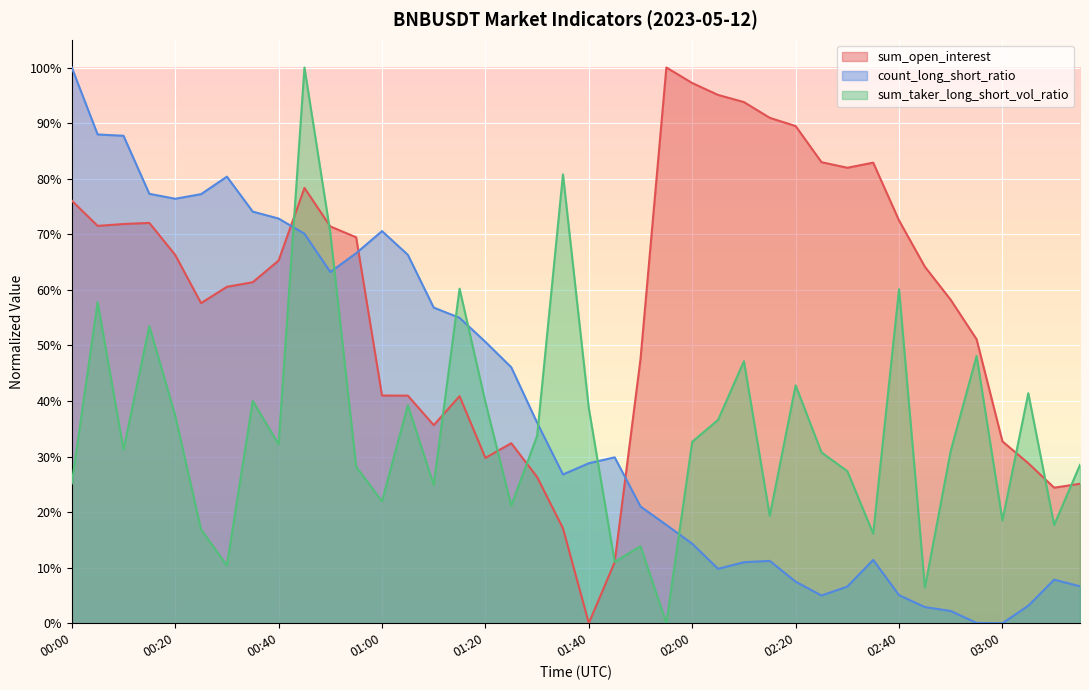

What is the label of the 35th point from the right?

00:25